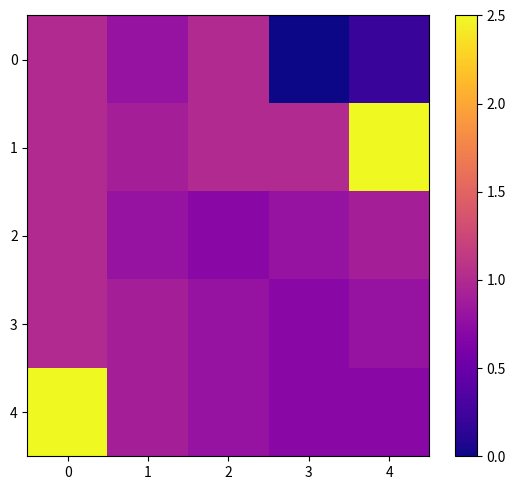

Reading left to right, list all the values displayed in this chart.

0: 0=1.0	1=0.8	2=1.0	3=0.0	4=0.2
1: 0=1.0	1=0.9	2=1.0	3=1.0	4=2.5
2: 0=1.0	1=0.8	2=0.7	3=0.8	4=0.9
3: 0=1.0	1=0.9	2=0.8	3=0.7	4=0.8
4: 0=2.5	1=0.9	2=0.8	3=0.7	4=0.7